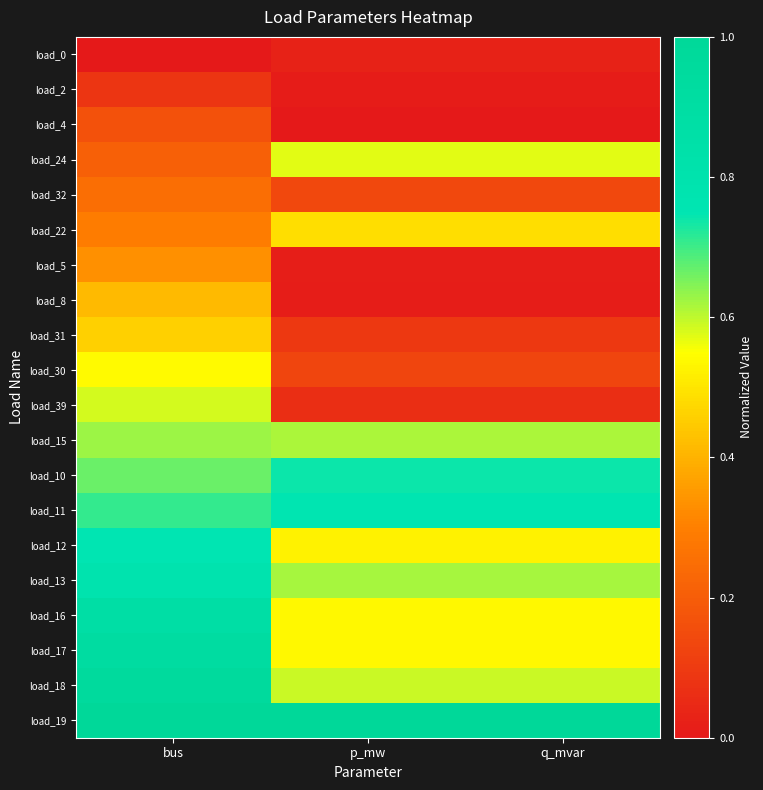

Rank the series by their maximum value, from highest to lowest.

load_19, load_18, load_17, load_16, load_13, load_11, load_12, load_10, load_15, load_39, load_24, load_30, load_22, load_31, load_8, load_5, load_32, load_4, load_2, load_0